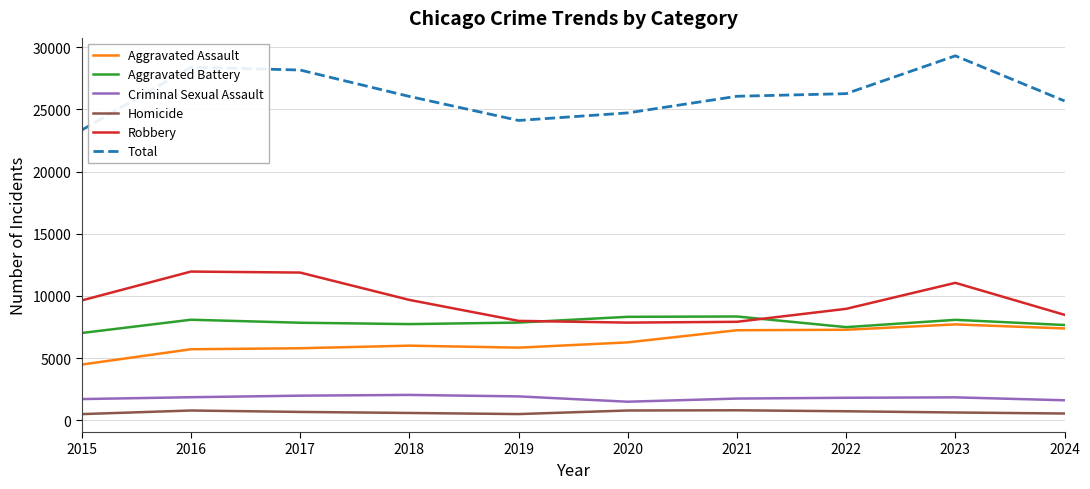

Does the chart display data point markers on the line(s)?

No